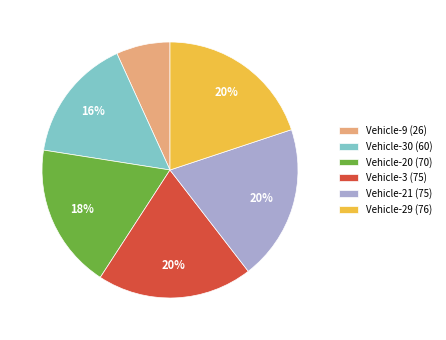

What percentage is the Vehicle-29 (76) slice, to the nearest percent?

20%